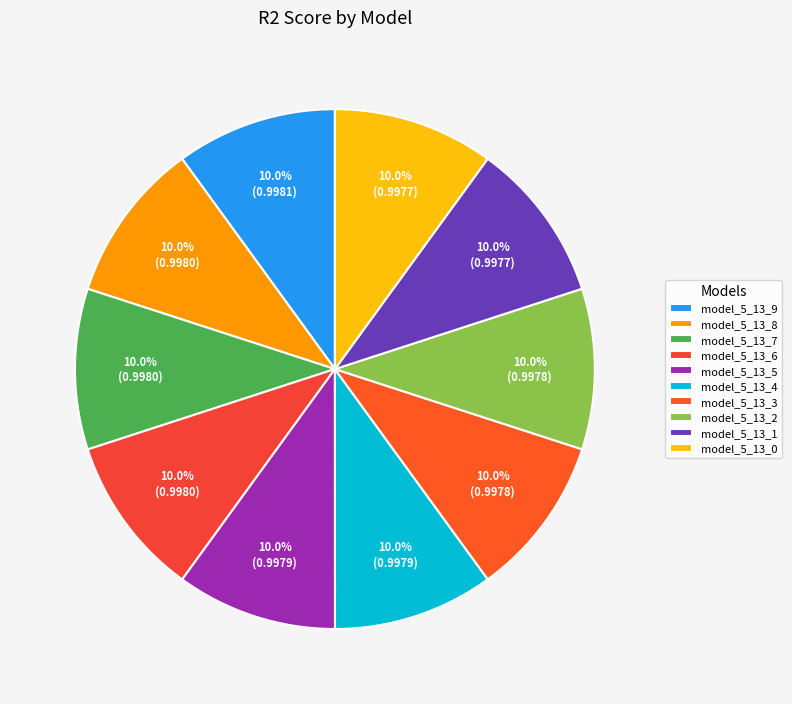

To the nearest percent, what percentage of the pie is model_5_13_5?

10%